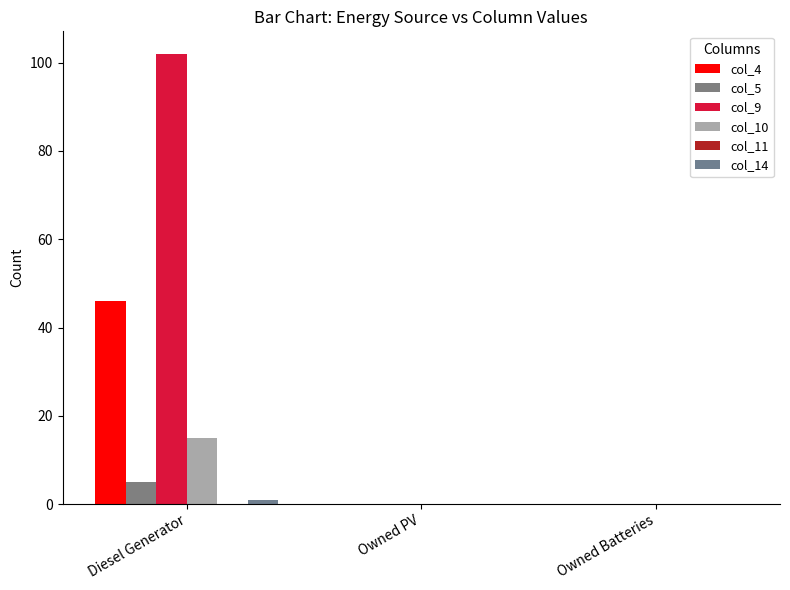

Are the bars horizontal?

No